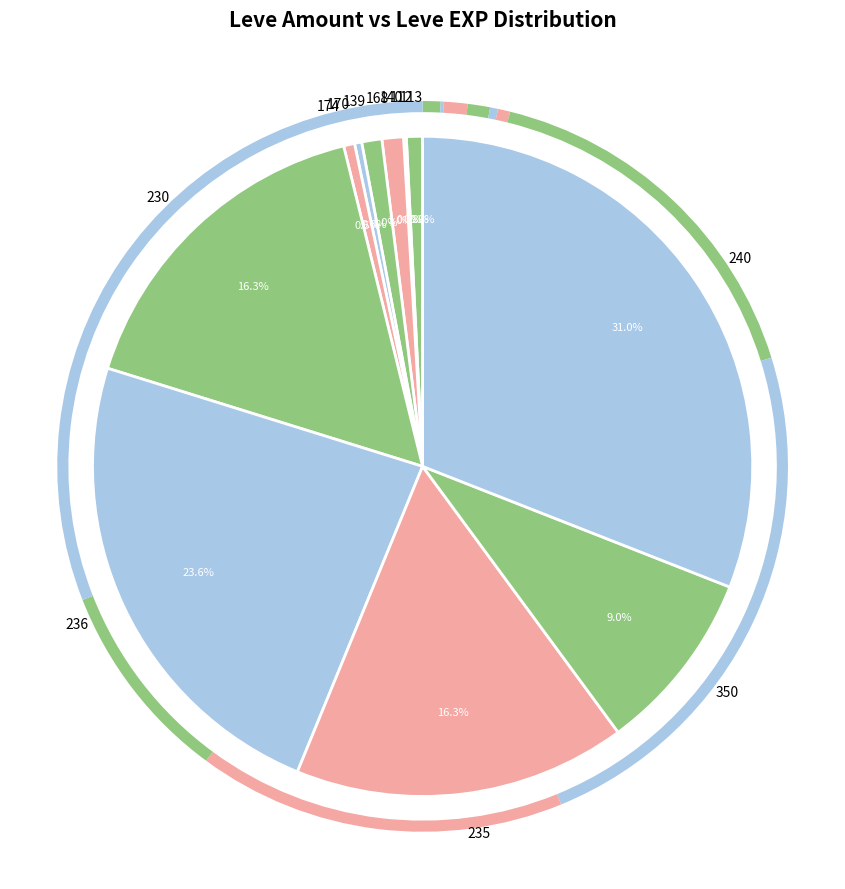

Is it true that 236 is 15% of the pie?

False